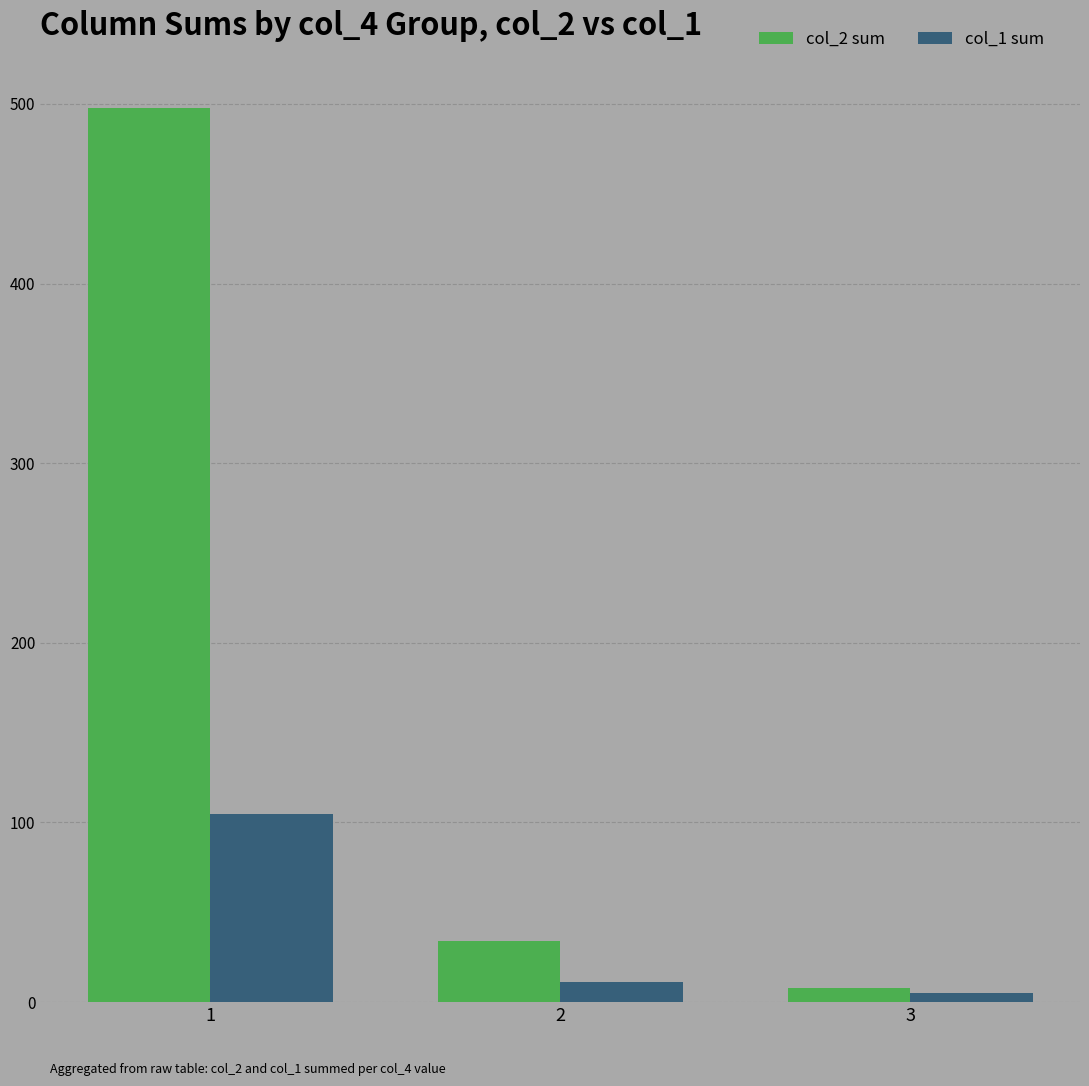

Reading left to right, transcribe all the data shown in this chart.

col_2 sum: 1=498	2=34	3=8
col_1 sum: 1=105	2=11	3=5